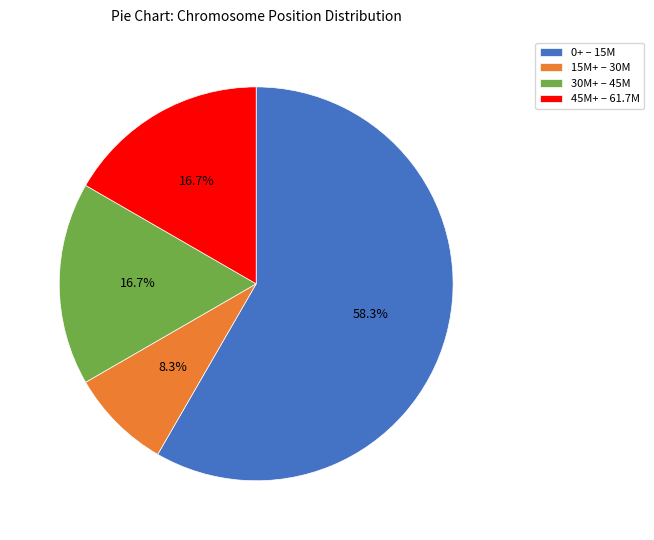

Which has a higher value, 15M+ – 30M or 30M+ – 45M?

30M+ – 45M